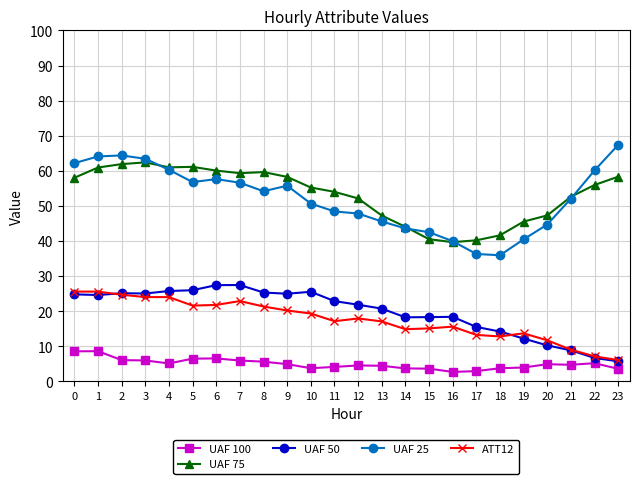

The value of UAF 25 at 2 is 64.4. True or false?

True